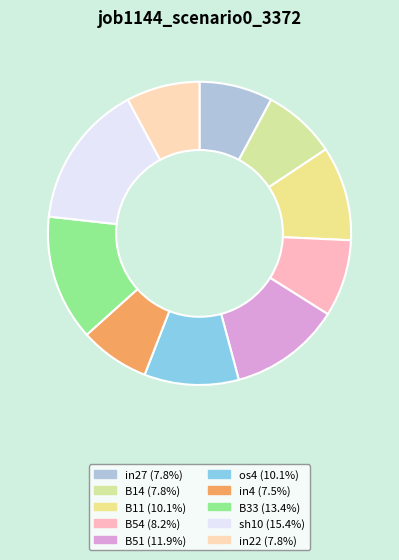

Is the sum of B14 and B33 greater than half?

No